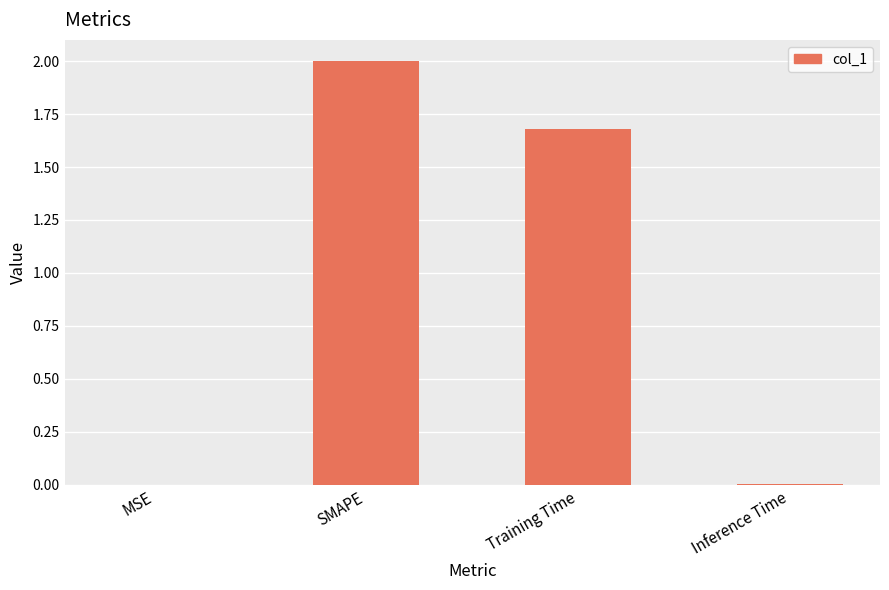

What is the sum of all values?

3.7